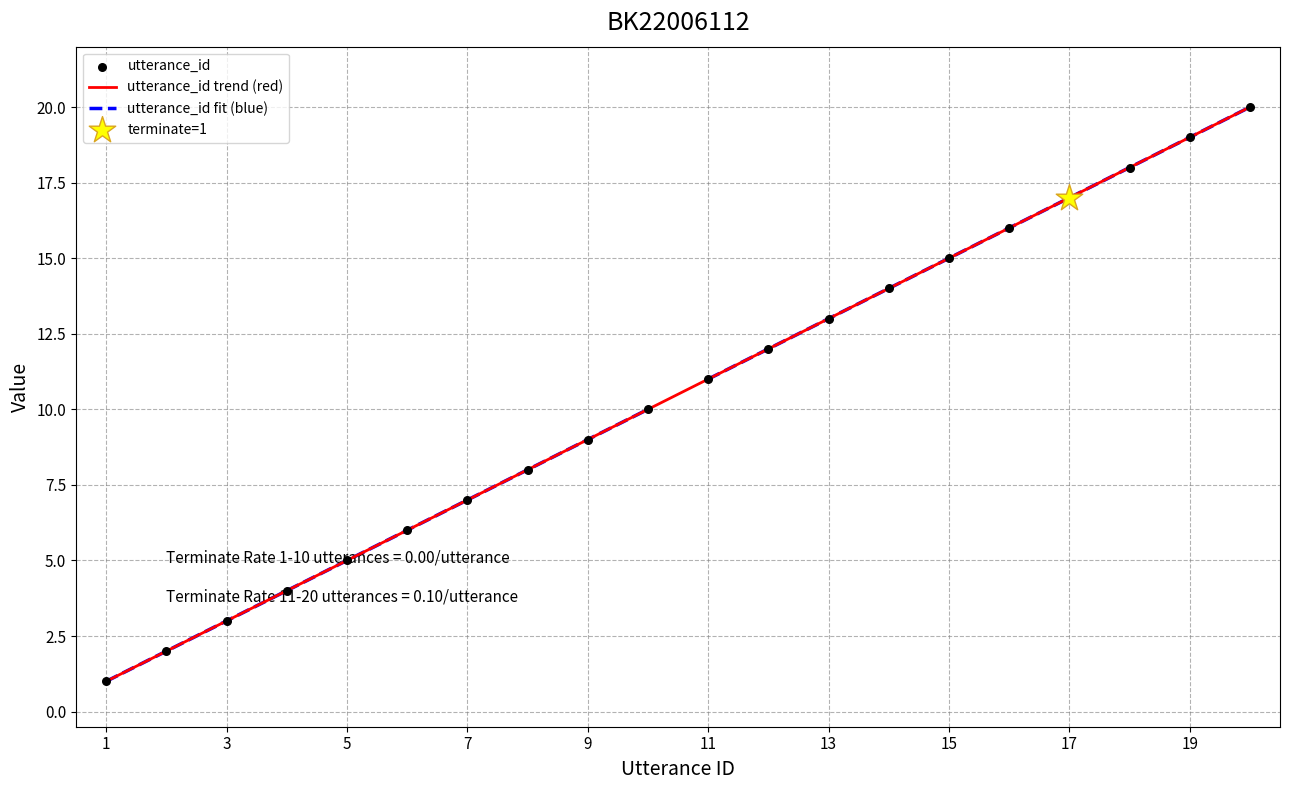

What is the change in value from 12 to 14?

+2